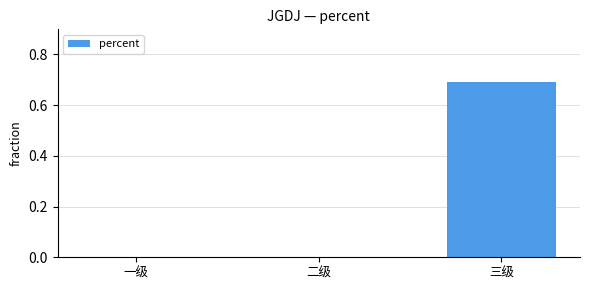

Reading left to right, extract all data points from this chart.

0.0	0.0	0.7